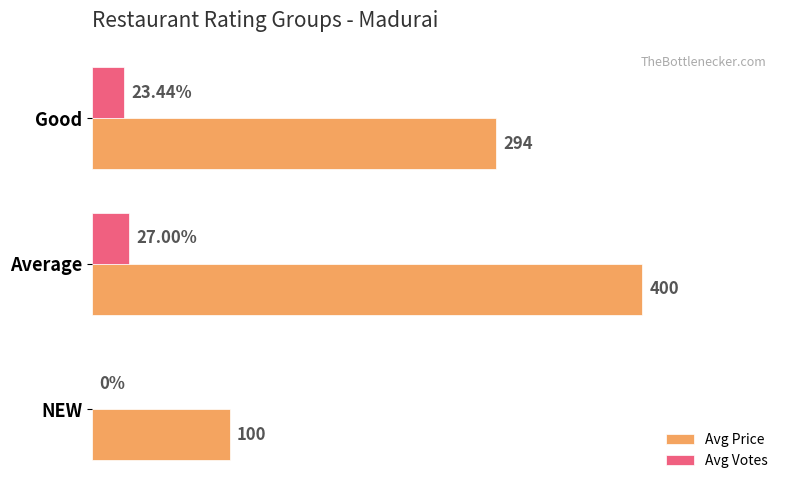

Which series has the largest total across all categories?

Avg Price